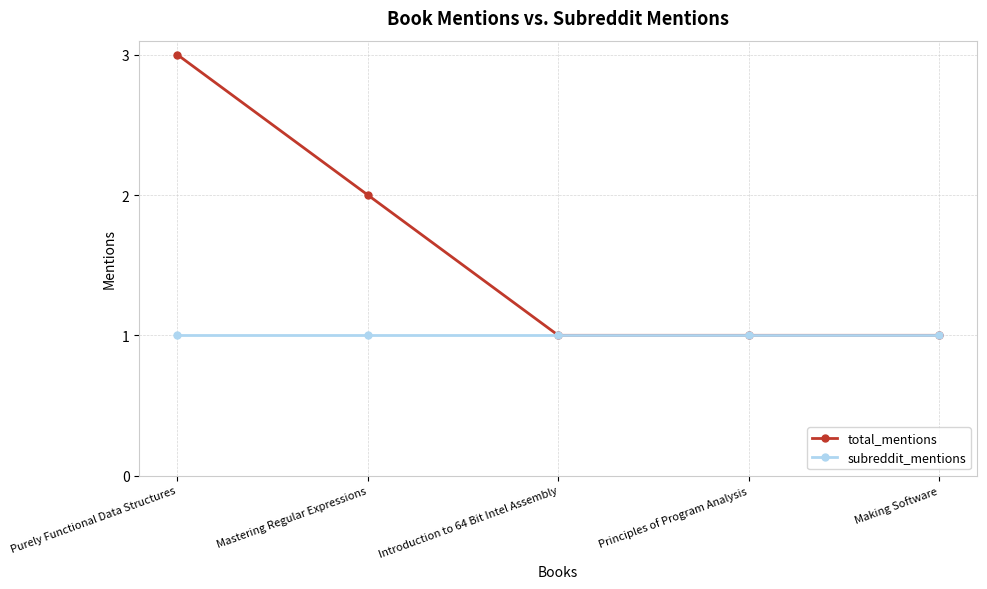

Reading left to right, list all the values displayed in this chart.

total_mentions: 3	2	1	1	1
subreddit_mentions: 1	1	1	1	1